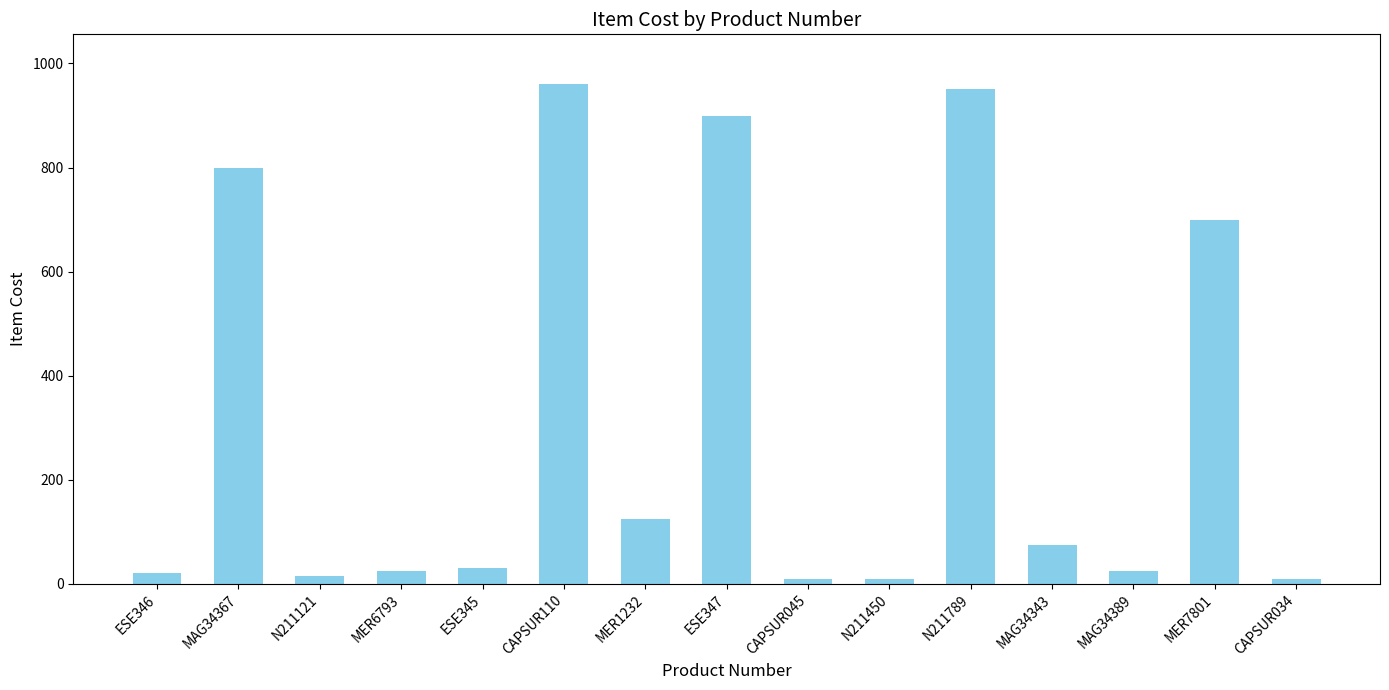

The chart shows a value of 20 at ESE346. True or false?

True